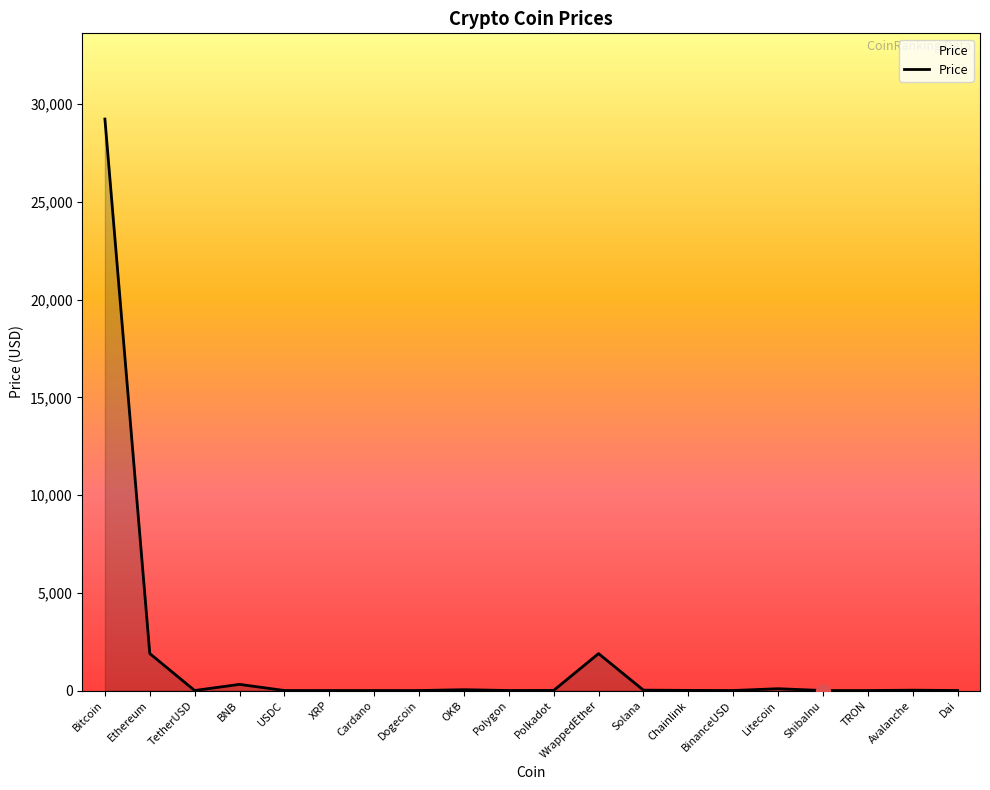

The chart shows a value of 1891.3 at Ethereum. True or false?

True